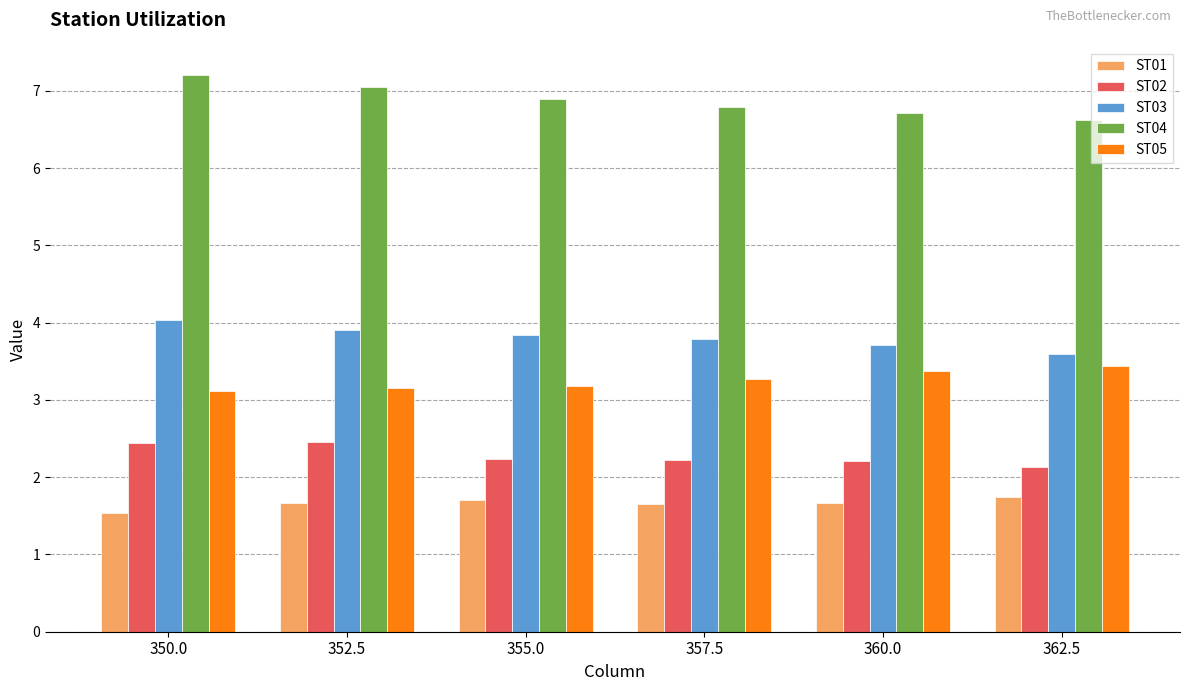

Which category has the lowest value across all series?

350.0